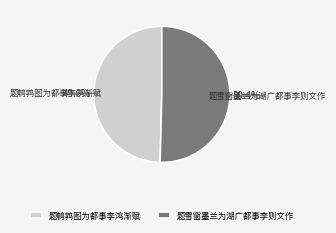

Which has a higher value, 题鹌鹑图为都事李鸿渐赋 or 题雪窗墨兰为湖广都事李则文作?

题雪窗墨兰为湖广都事李则文作